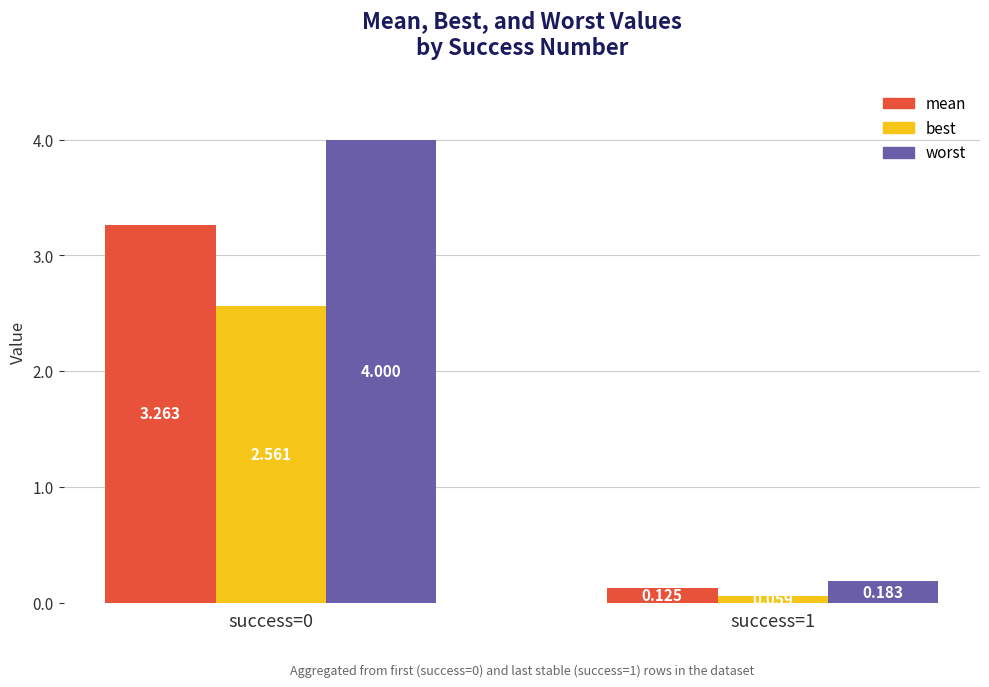

What is the difference between the worst values at success=0 and success=1?

3.8